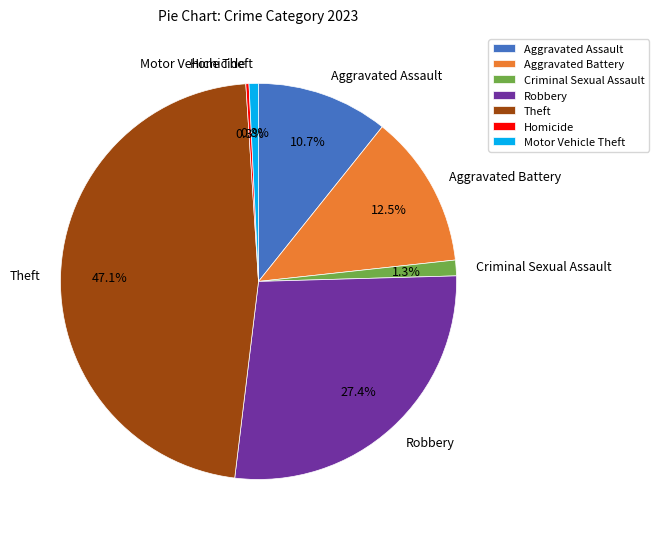

Which slice is the largest?

Theft